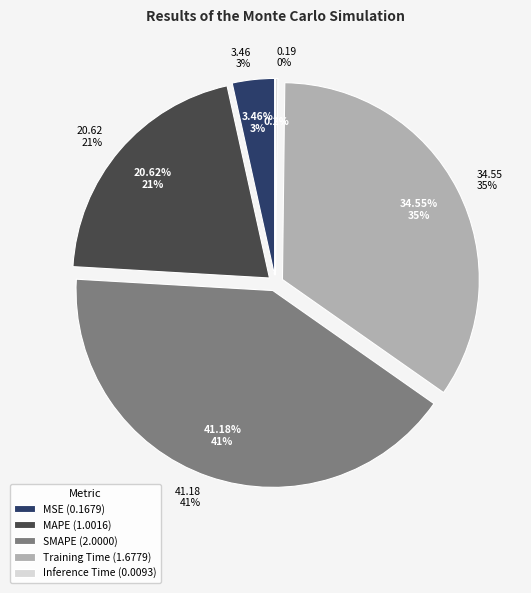

Is there a majority slice in this chart?

No